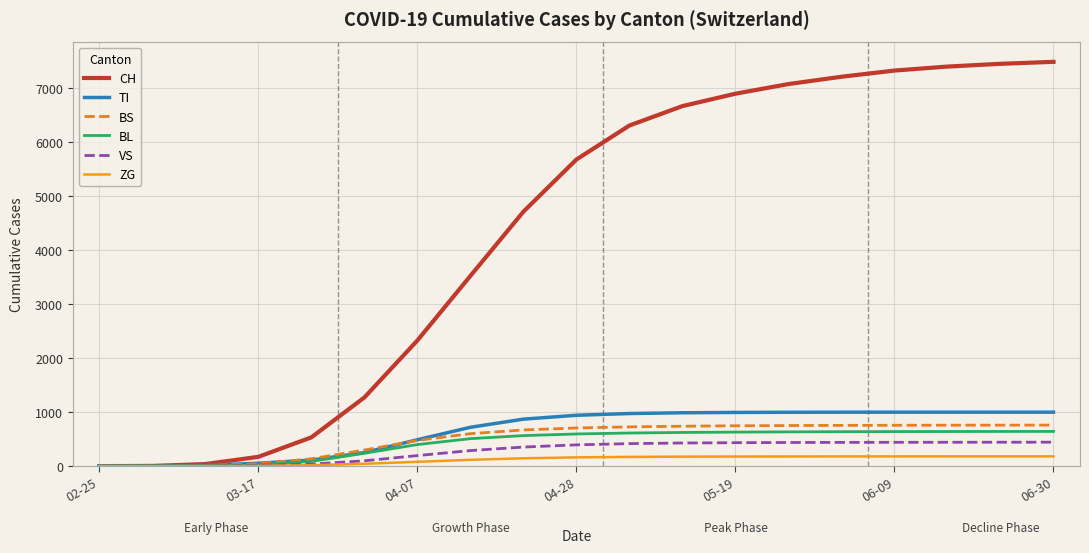

What is the maximum value shown in the chart?

7485.2